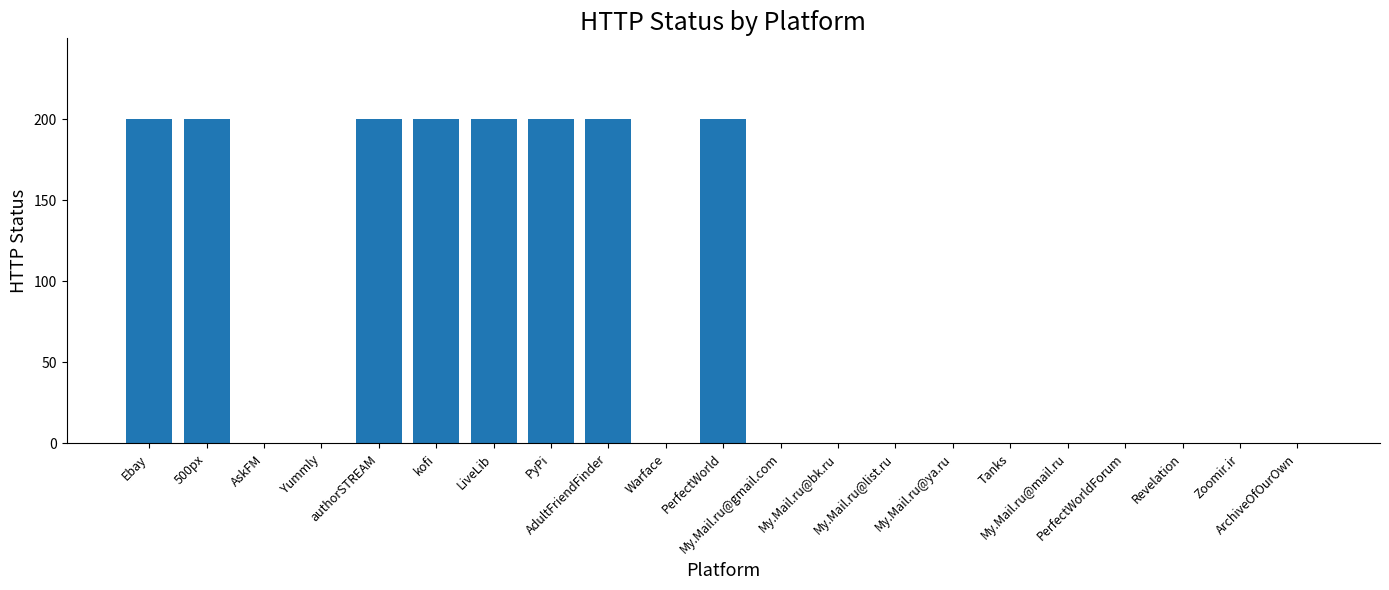

What is the change in value from Yummly to PerfectWorld?

+200